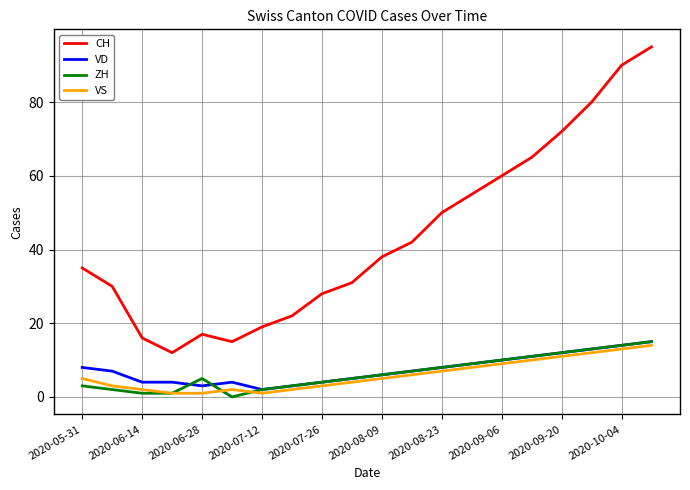

True or false: CH and VD cross at least once.

False